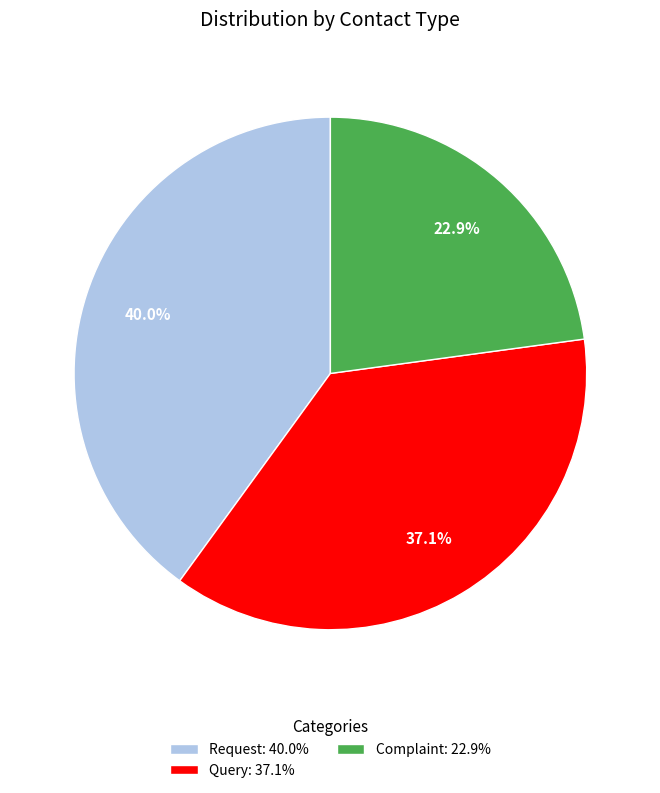

Does any single category account for the majority?

No